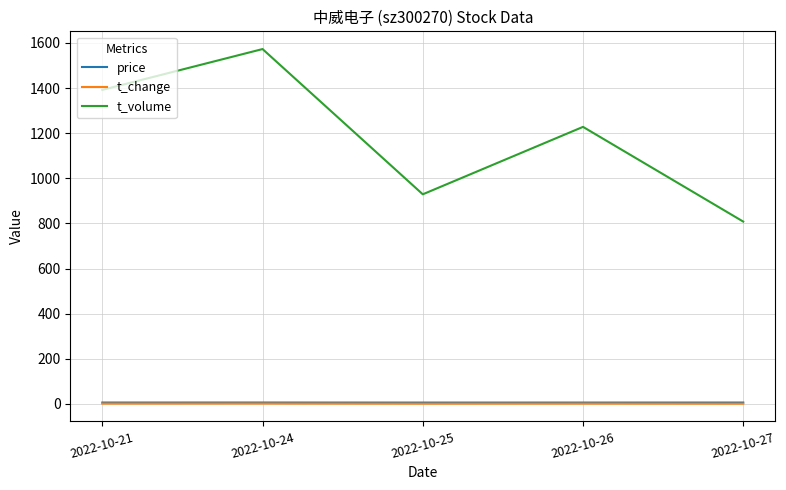

What is the difference between the maximum and second lowest values in the t_volume series?

644.0